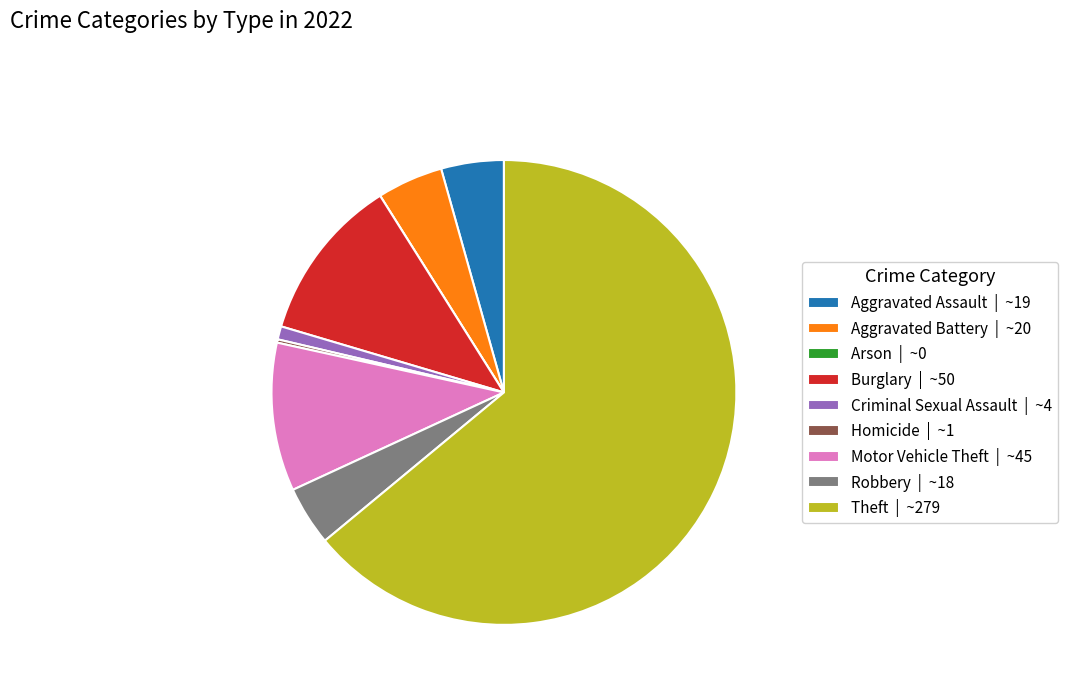

Is it true that Aggravated Battery | ~20 is 5% of the pie?

True